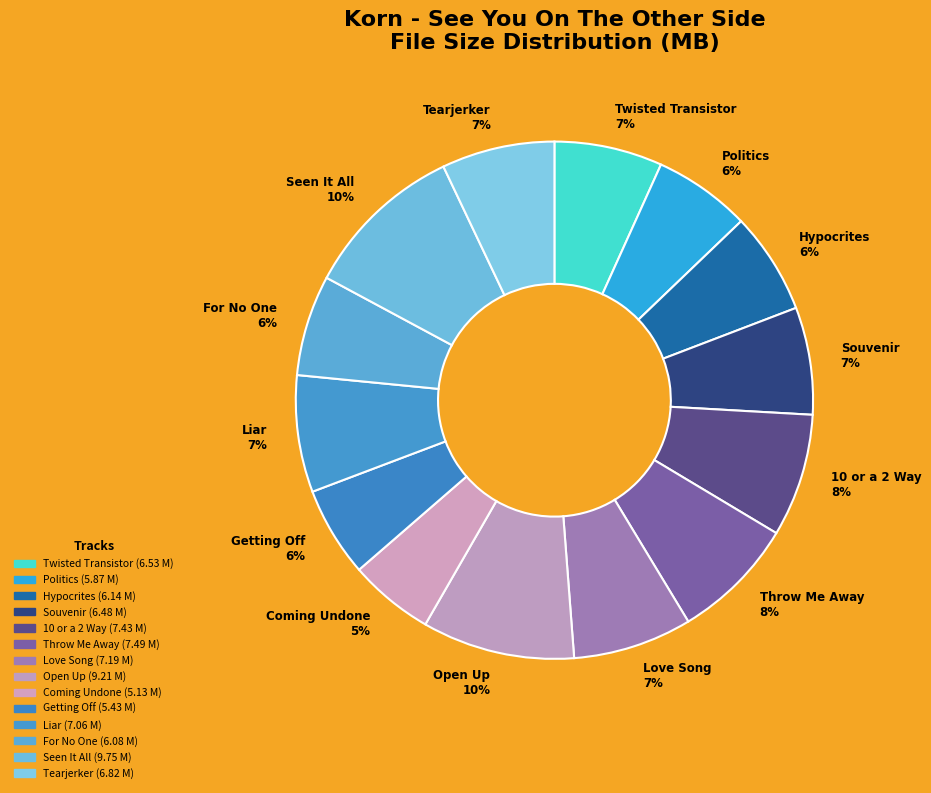

To the nearest percent, what is the difference between the largest and smallest slice percentages?

5%